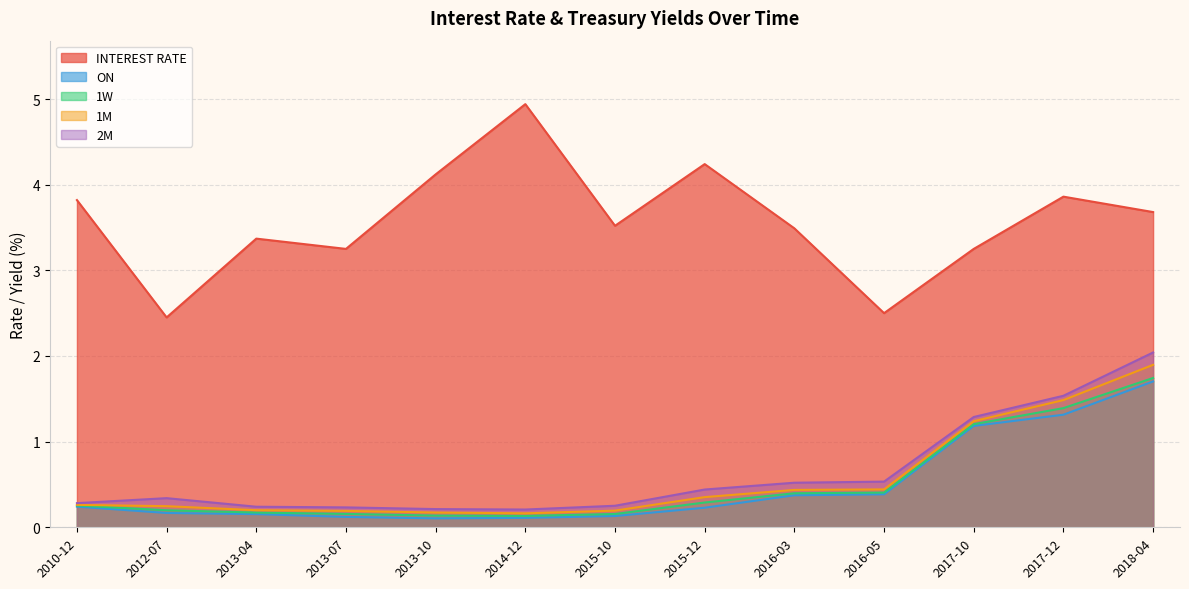

Between 2013-04 and 2016-05, which is larger?

2013-04